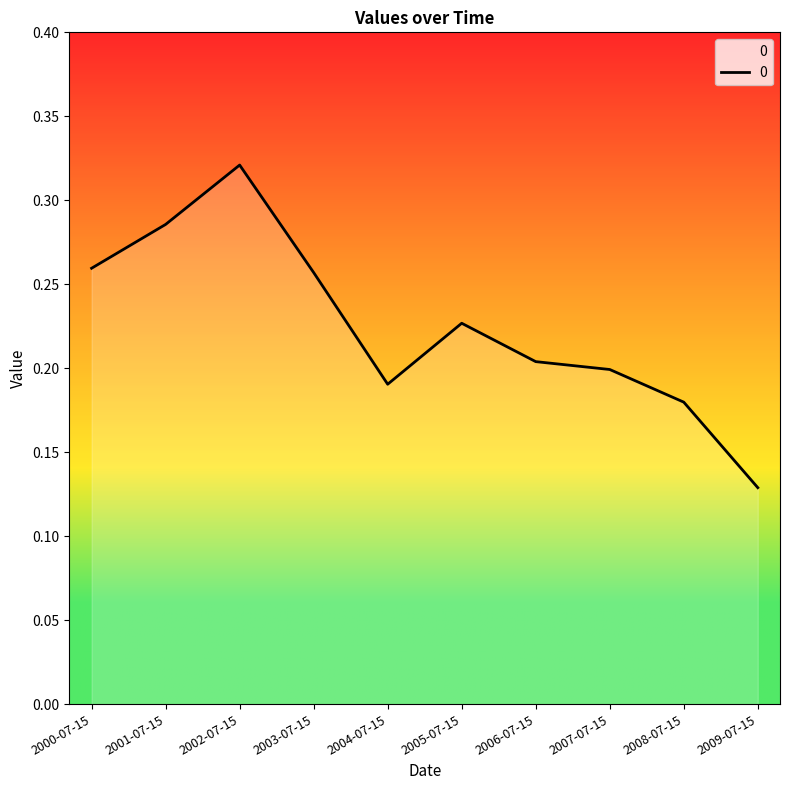

The value at 2008-07-15 is 0.2. True or false?

True